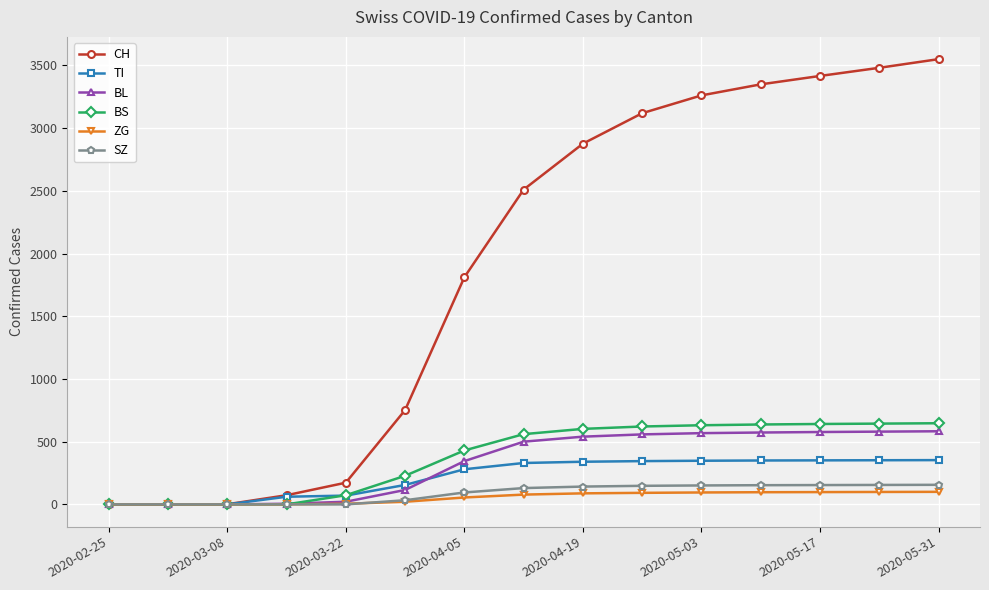

What is the greatest value displayed?

3550